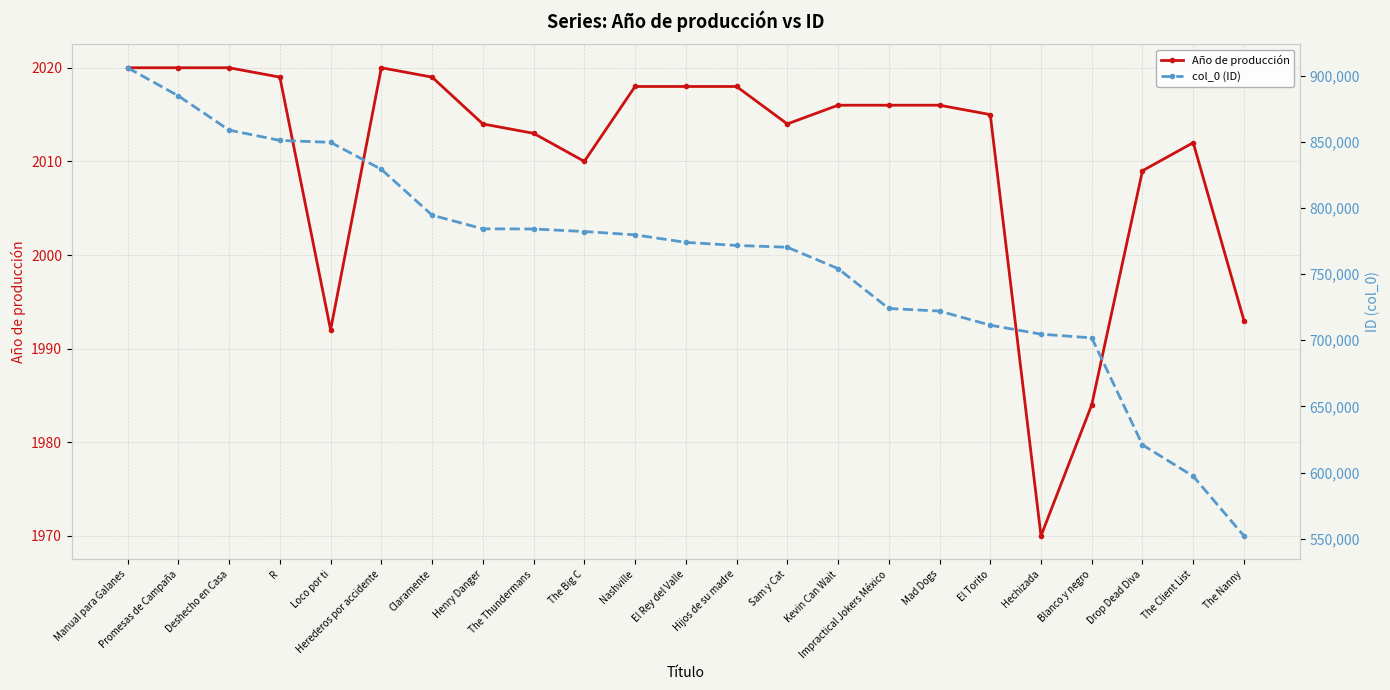

What is the label of the 8th point from the left?

Henry Danger